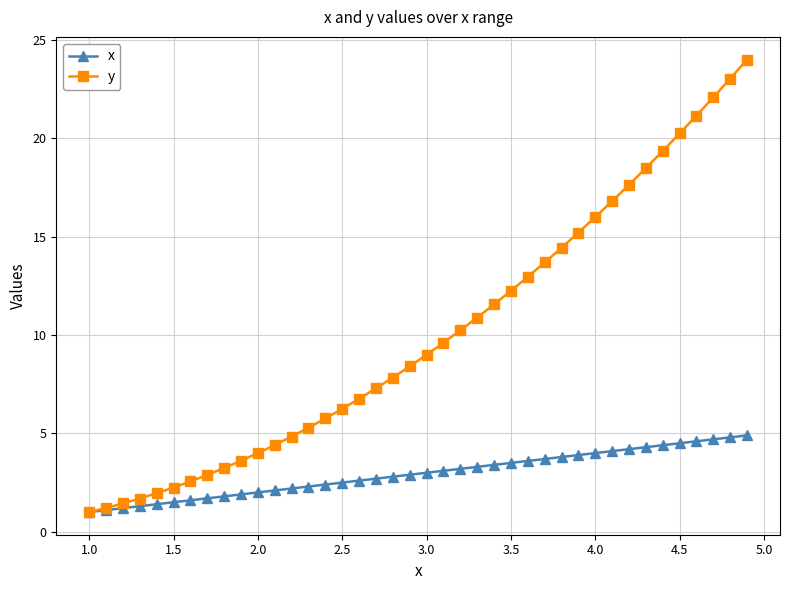

What is the greatest value displayed?

24.0